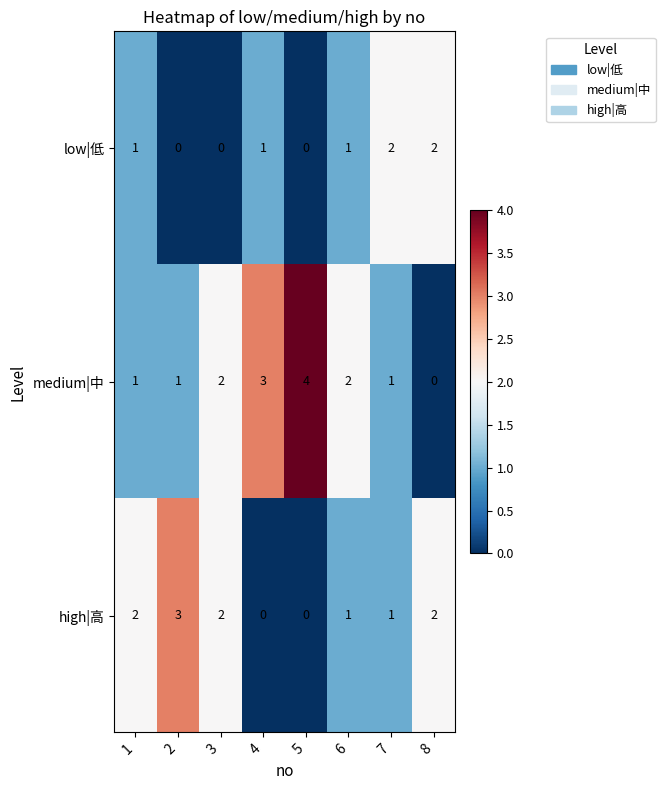

Reading left to right, transcribe all the data shown in this chart.

low|低: 1	0	0	1	0	1	2	2
medium|中: 1	1	2	3	4	2	1	0
high|高: 2	3	2	0	0	1	1	2